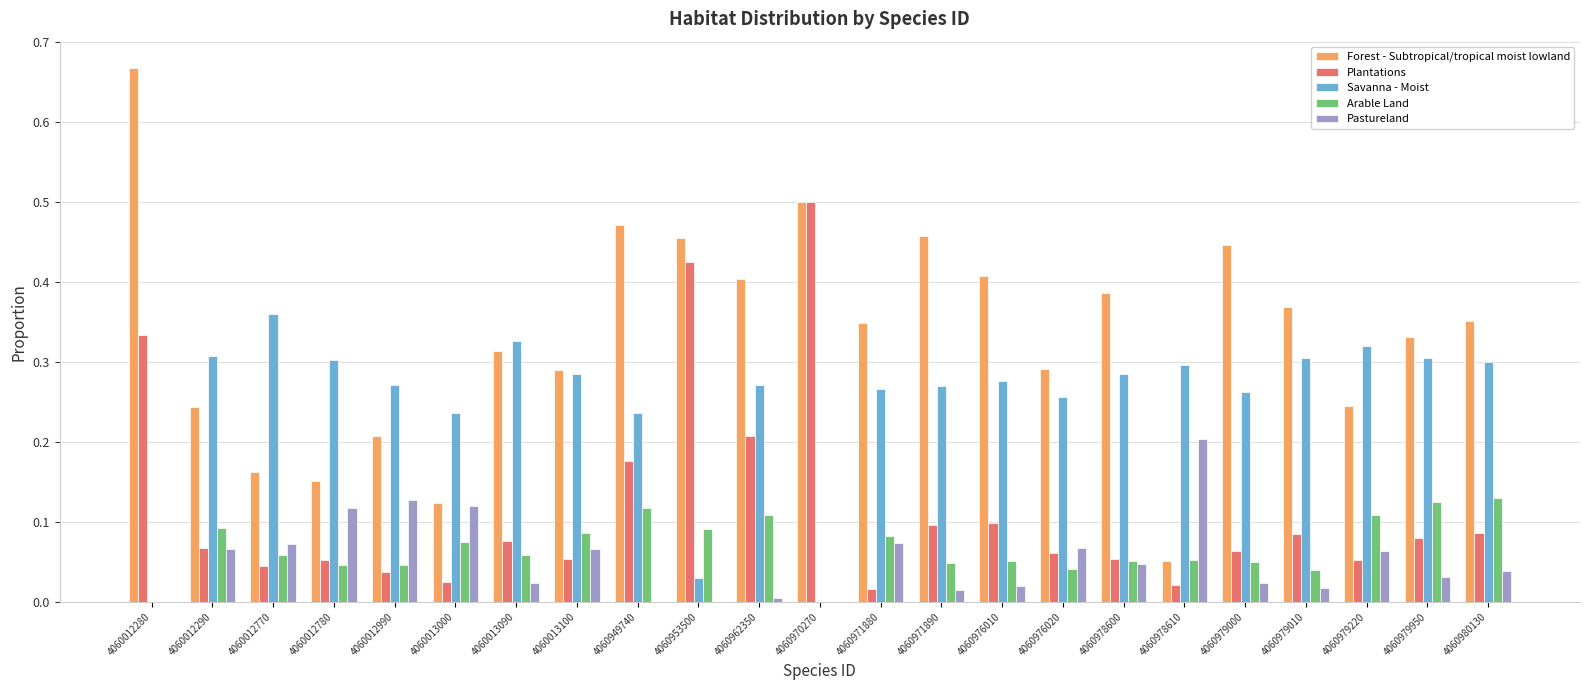

Which series has the largest total across all categories?

Forest - Subtropical/tropical moist lowland